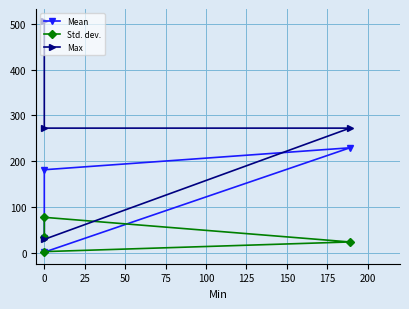

What is the difference between the maximum and minimum values in the Mean series?

228.0